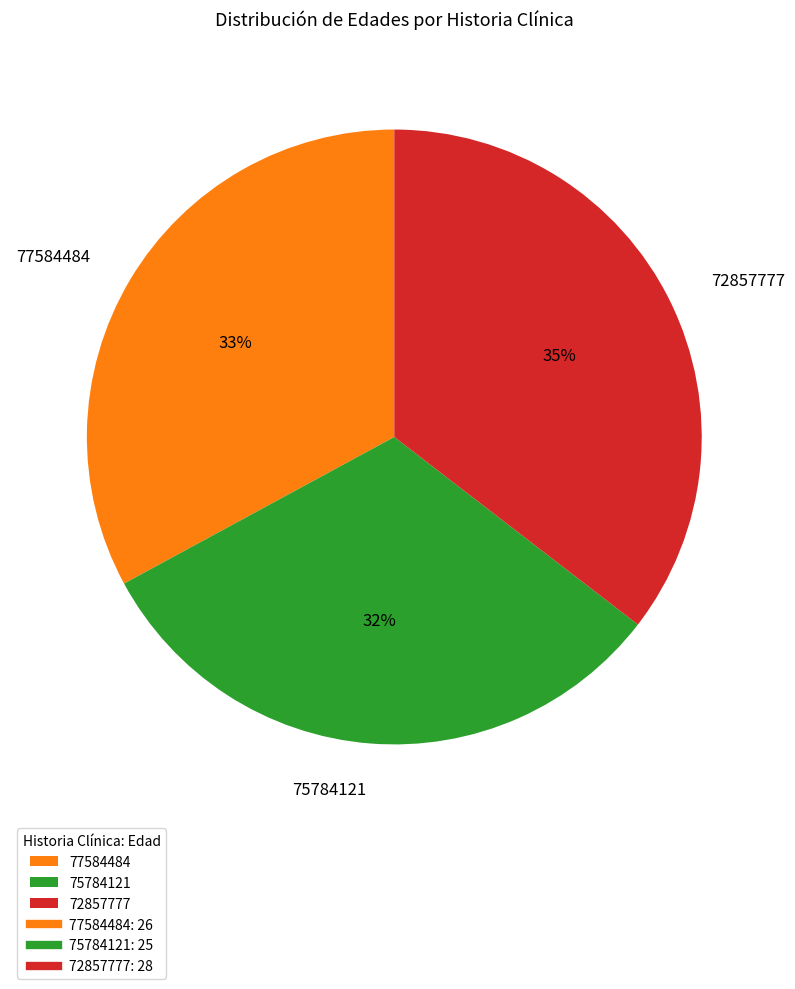

To the nearest percent, what is the combined percentage of 77584484 and 72857777?

68%